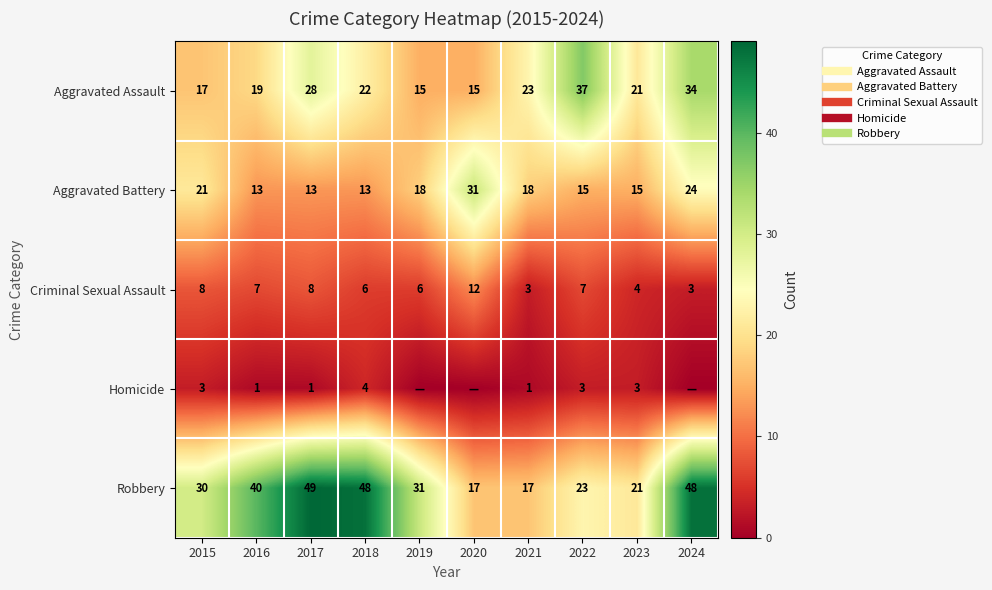

What is the highest value of the Robbery series?

49